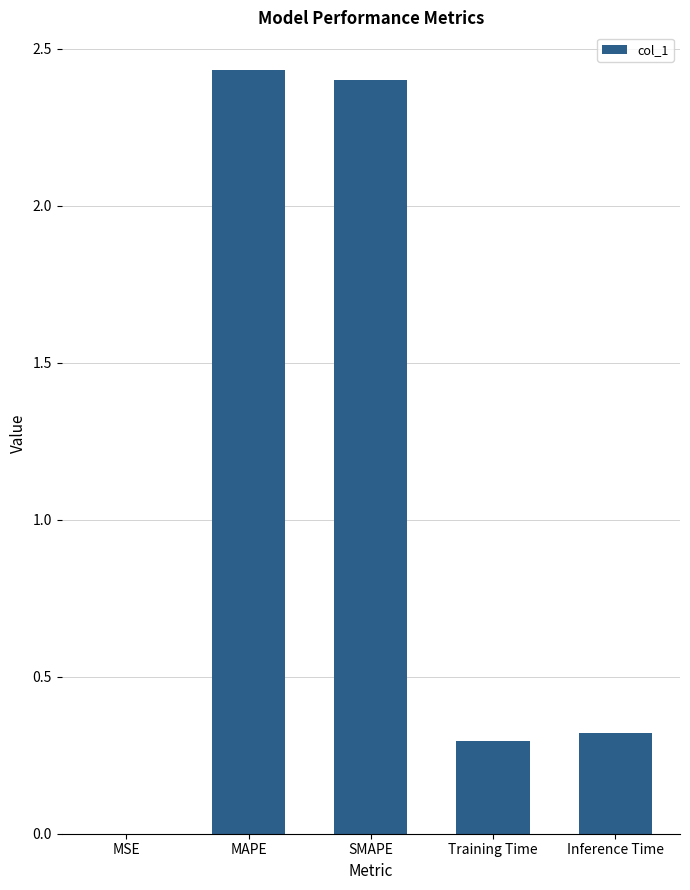

The chart shows a value of 2.4 at SMAPE. True or false?

True